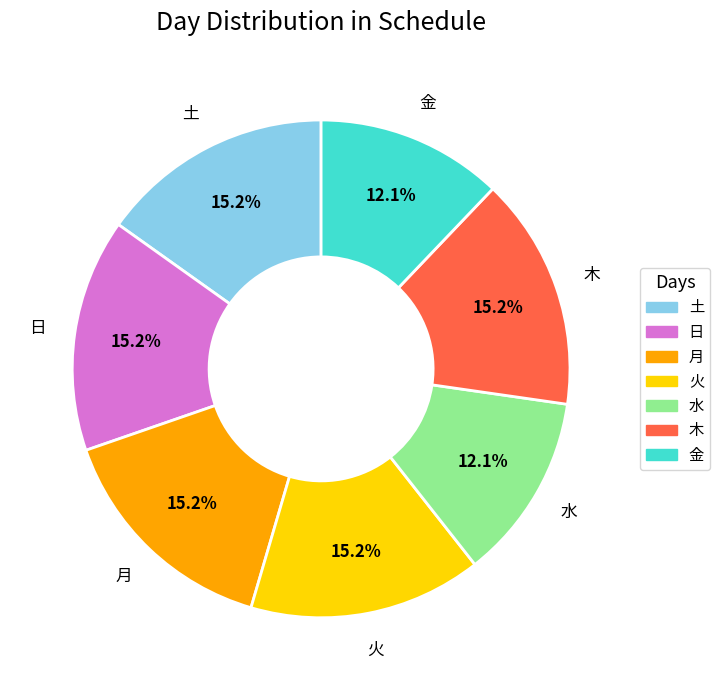

How many segments does this pie chart have?

7